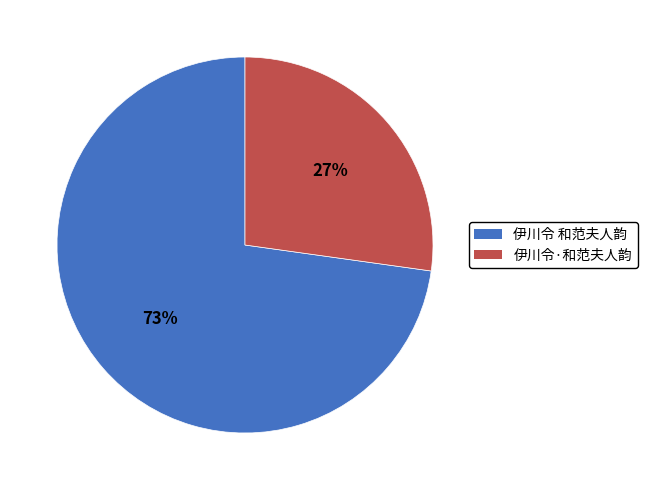

Which slice is the smallest?

伊川令·和范夫人韵